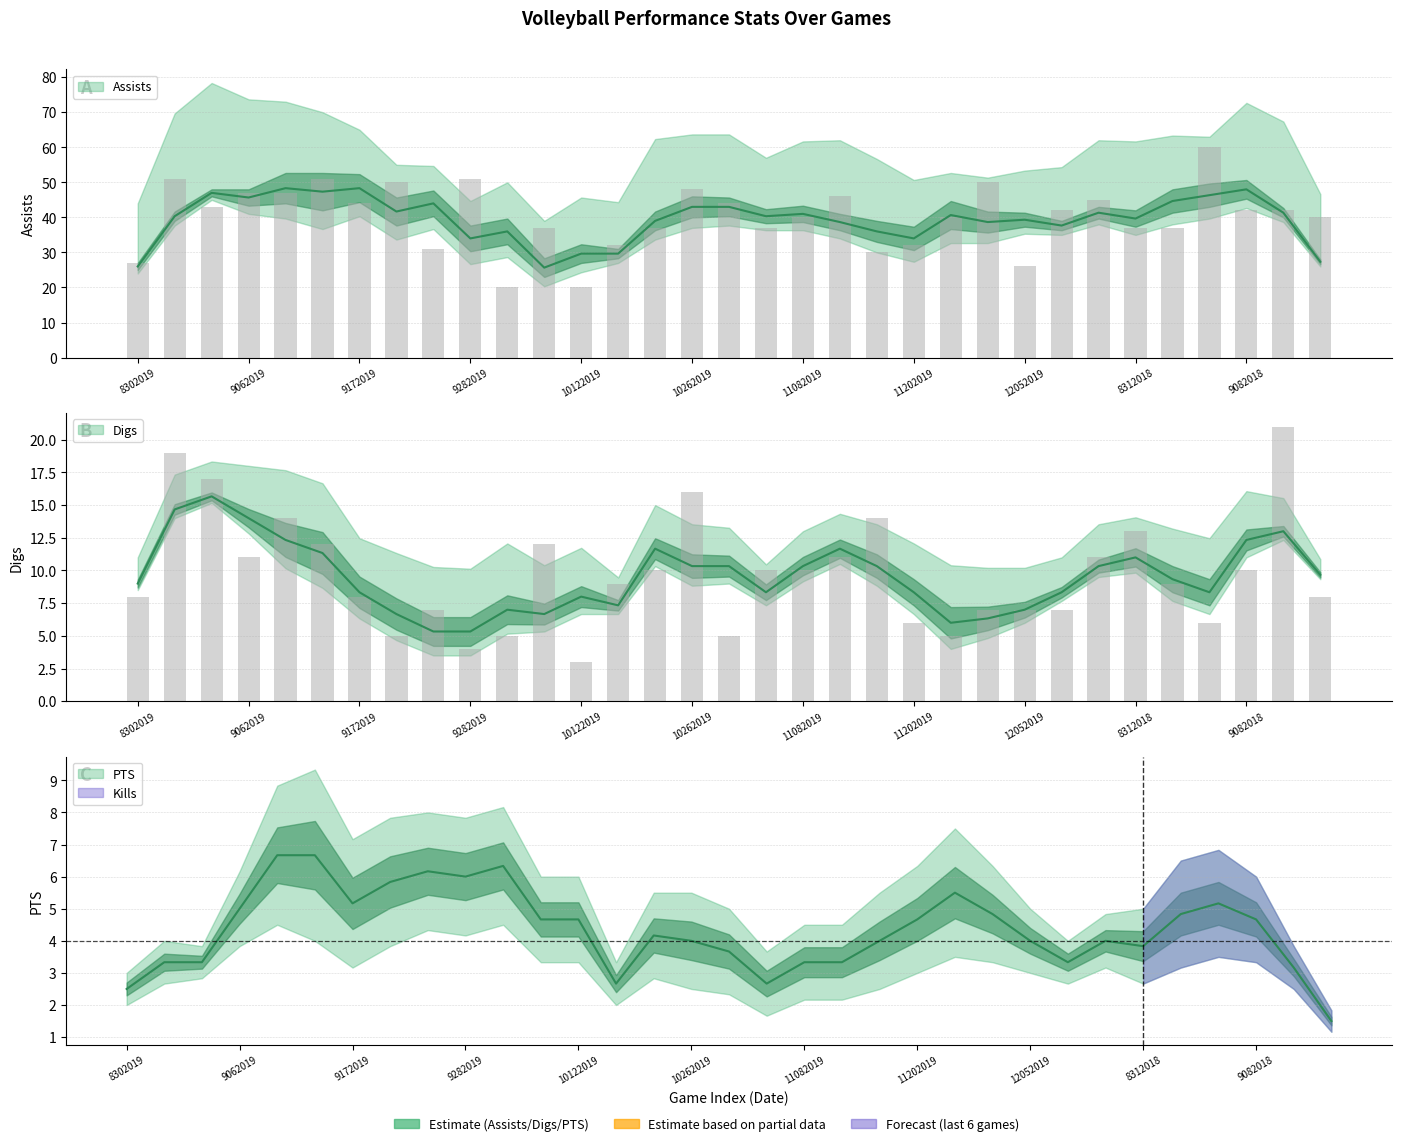

Are the bars grouped side by side (vs. stacked)?

Yes